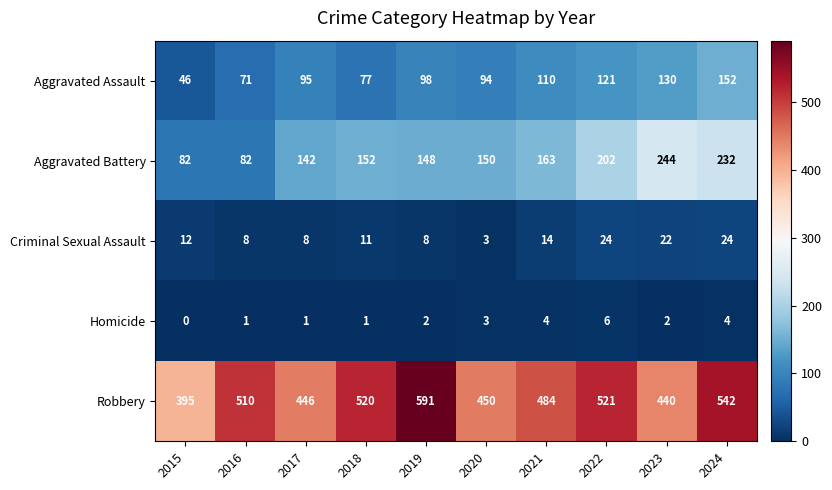

How many categories are shown in the chart?

10